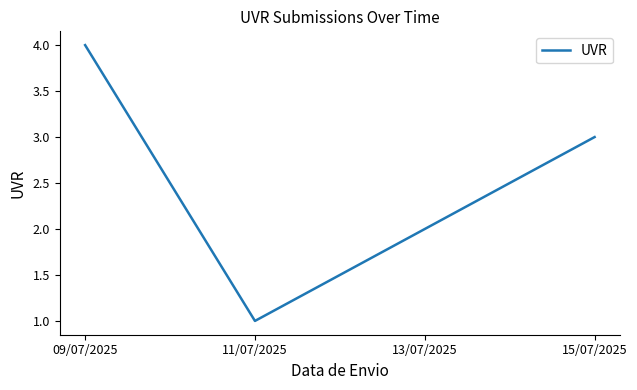

Is it true that the value at 15/07/2025 is 2?

False